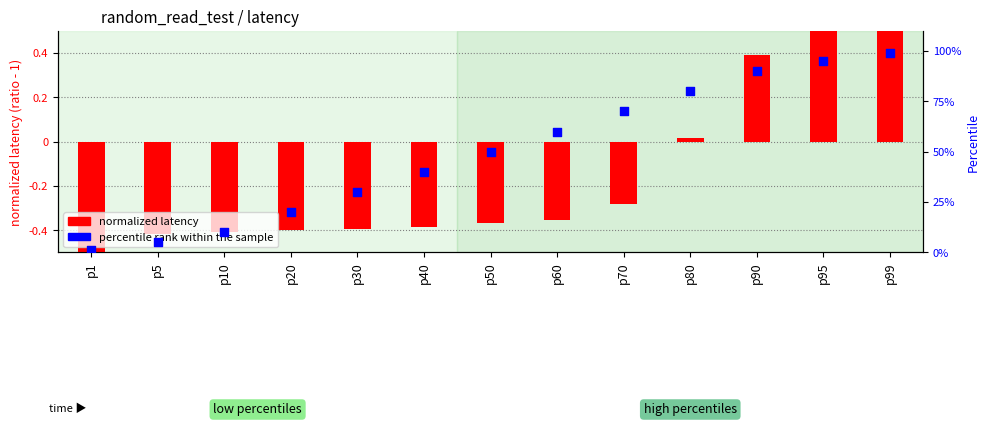

What are all the series names shown in the legend?

normalized latency, percentile rank within the sample